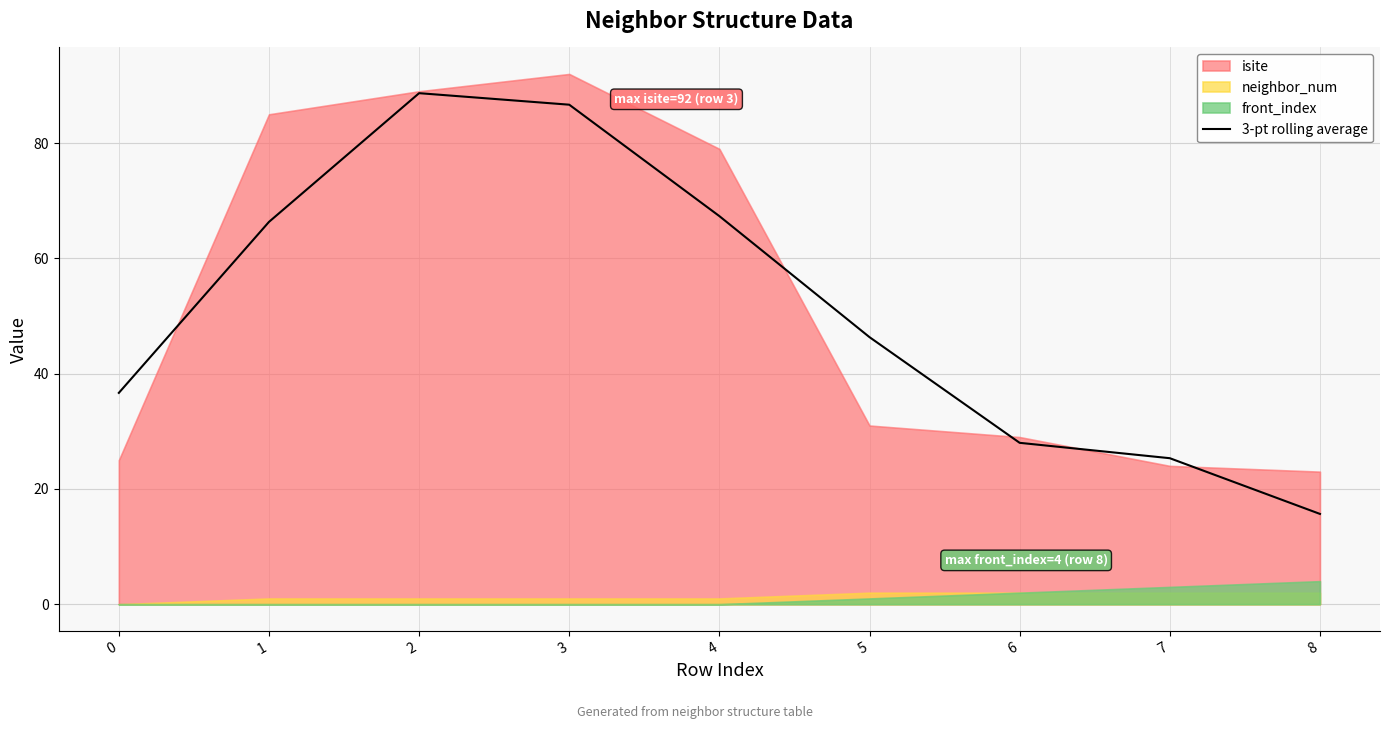

The value at 4 is 29.6. True or false?

False